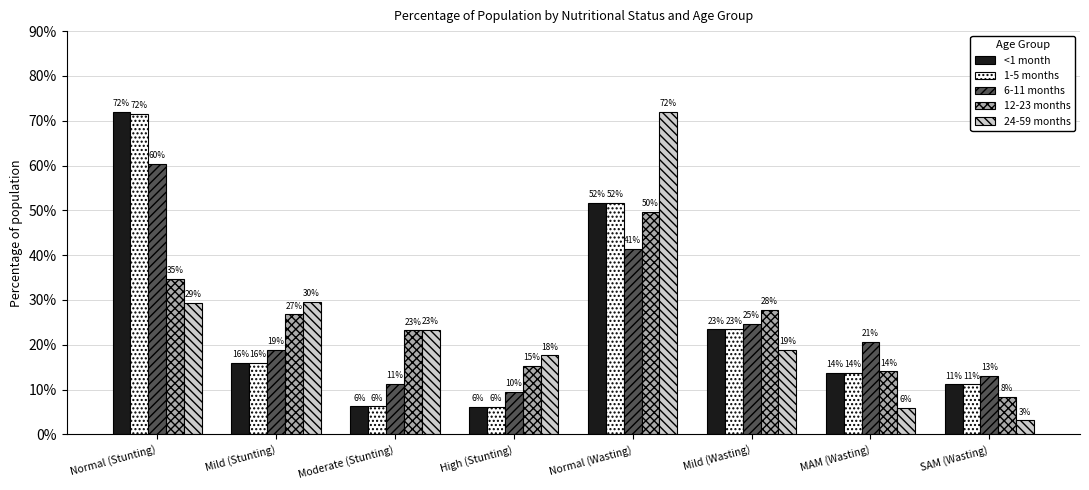

What is the maximum value shown in the chart?

0.7